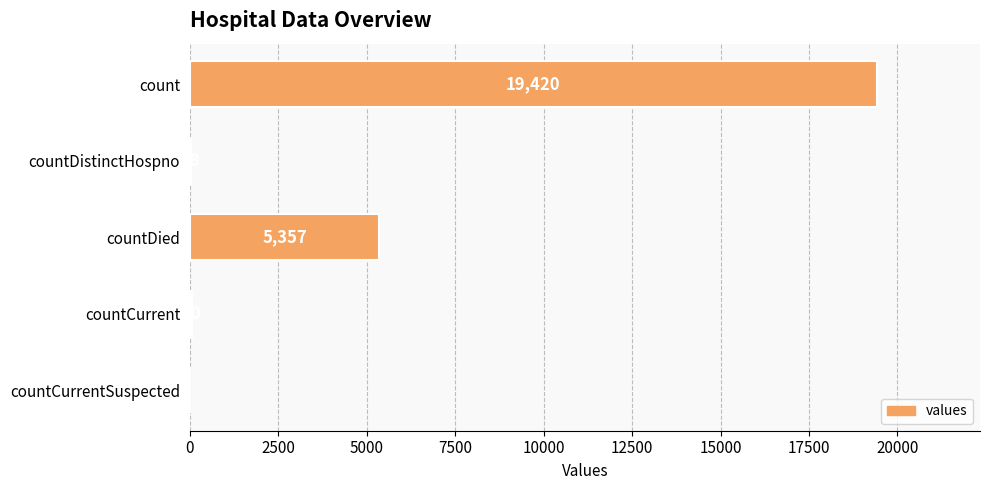

Count the number of categories in the chart.

5